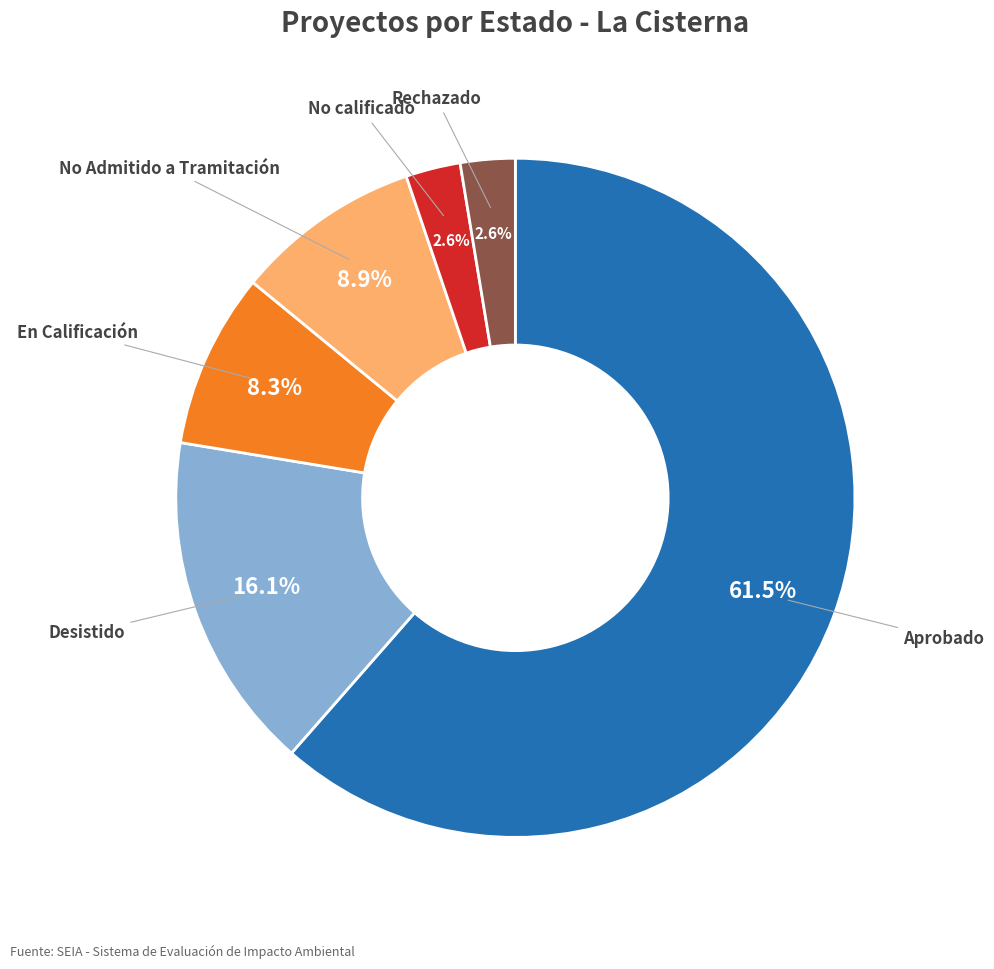

Is there a majority slice in this chart?

Yes